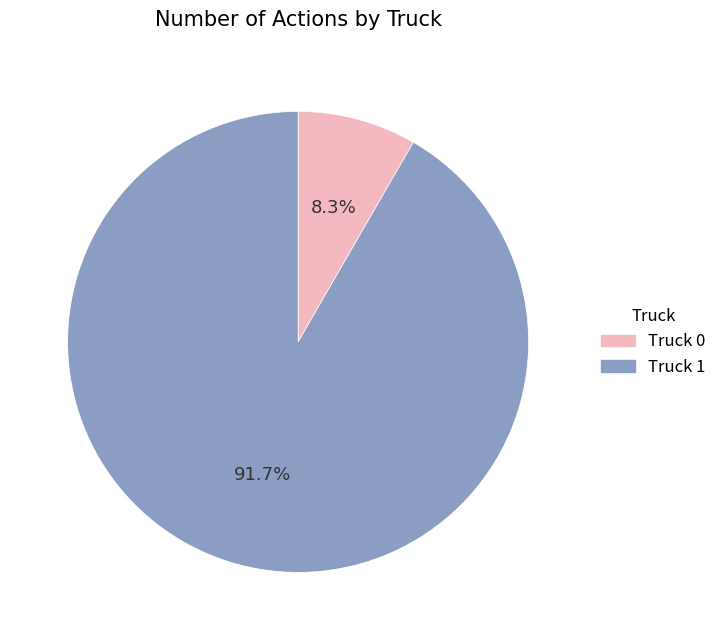

How many segments does this pie chart have?

2